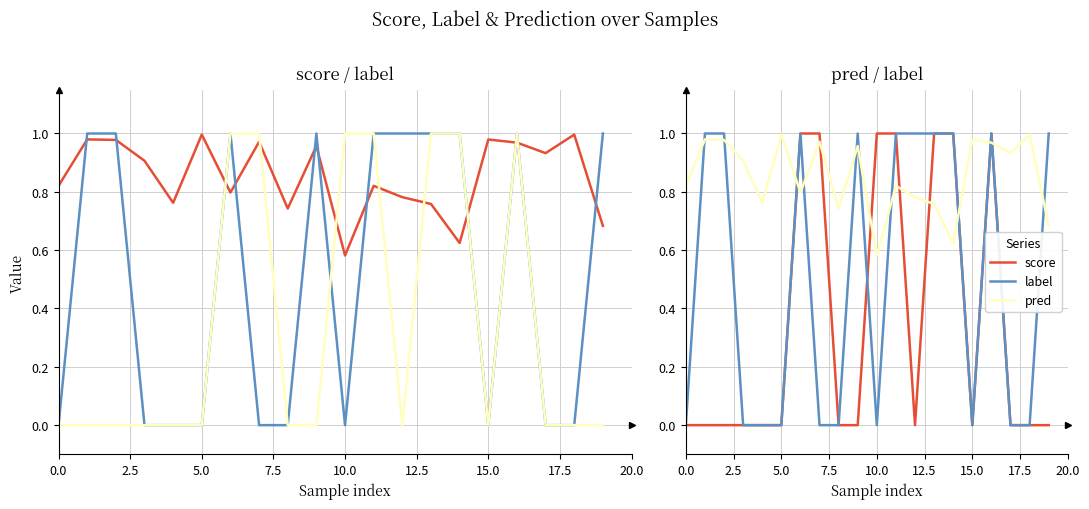

How many series are shown in this chart?

3